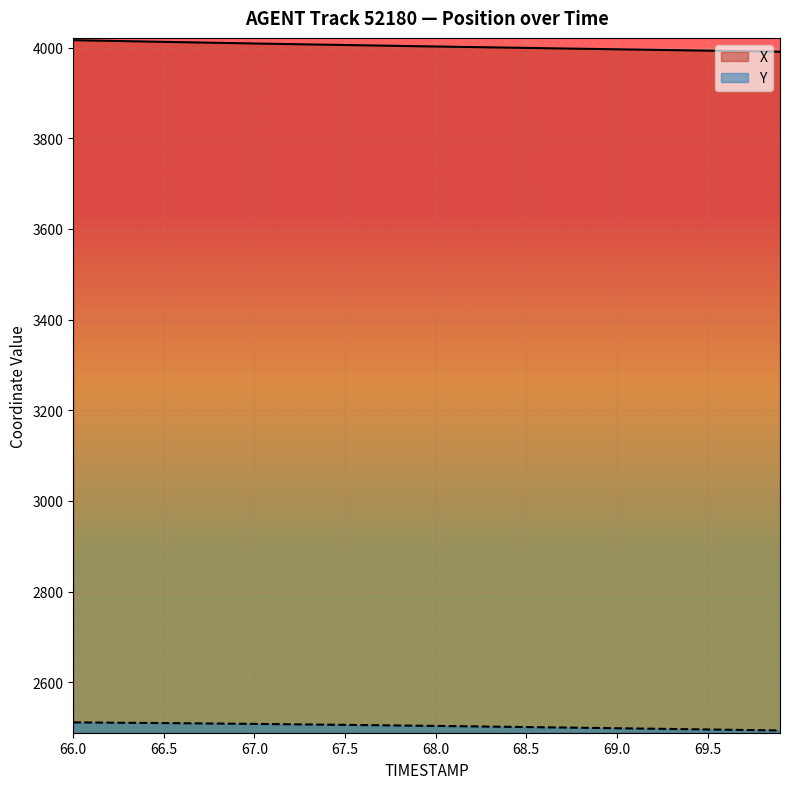

At which category is the sum across all series the highest?

66.0